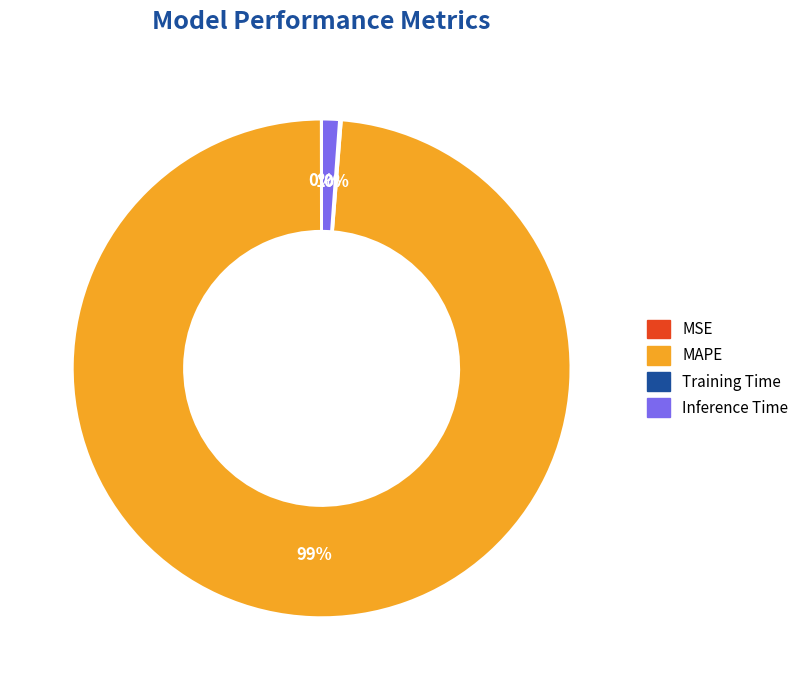

Which category accounts for the majority?

MAPE